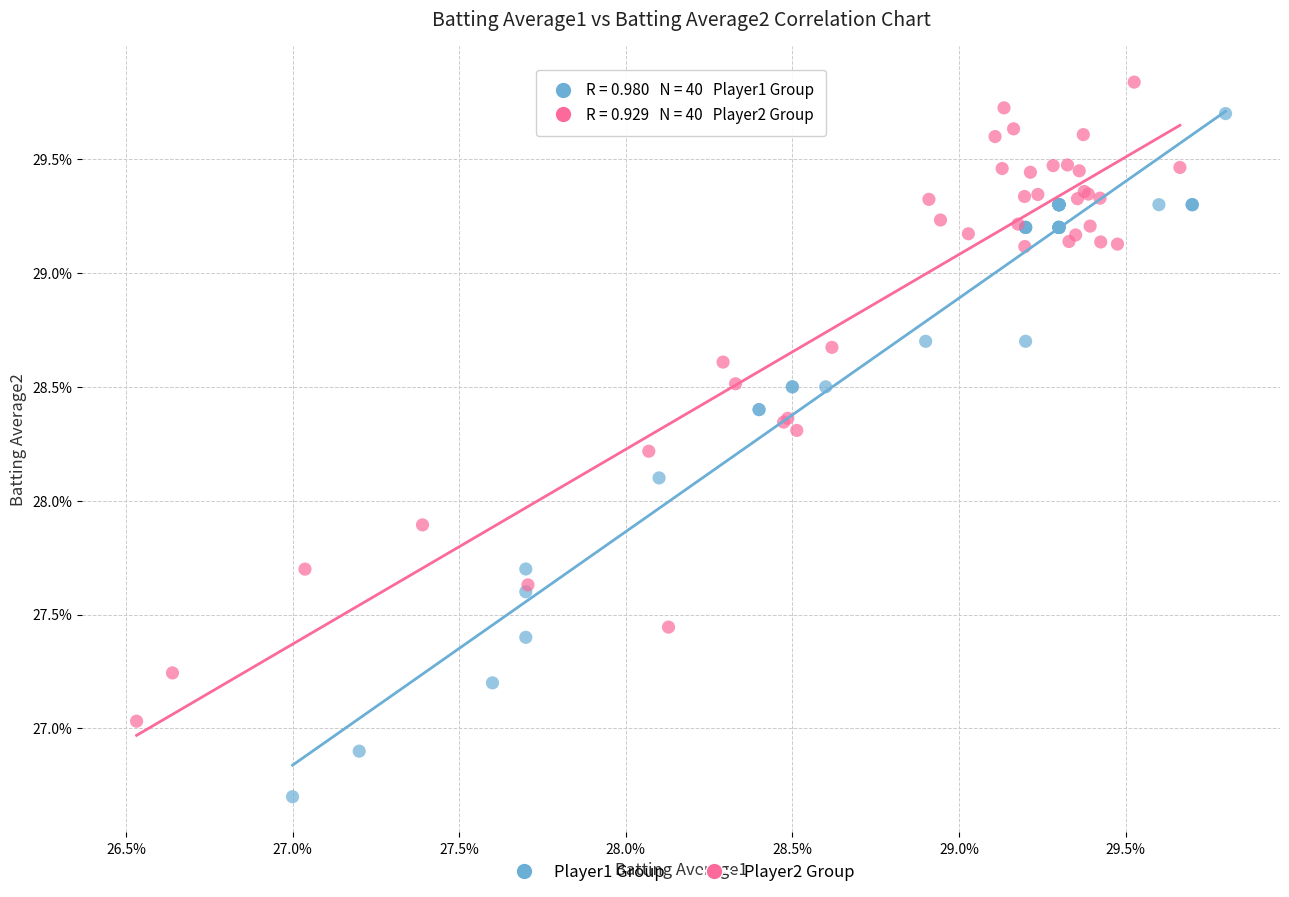

What are all the series names shown in the legend?

Player1 Group, Player2 Group